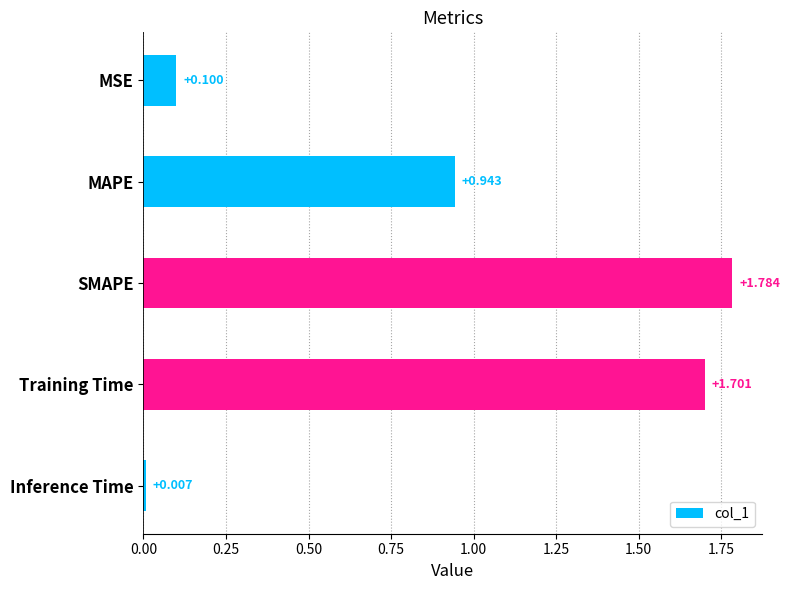

List the labels in order of value, largest first.

SMAPE, Training Time, MAPE, MSE, Inference Time